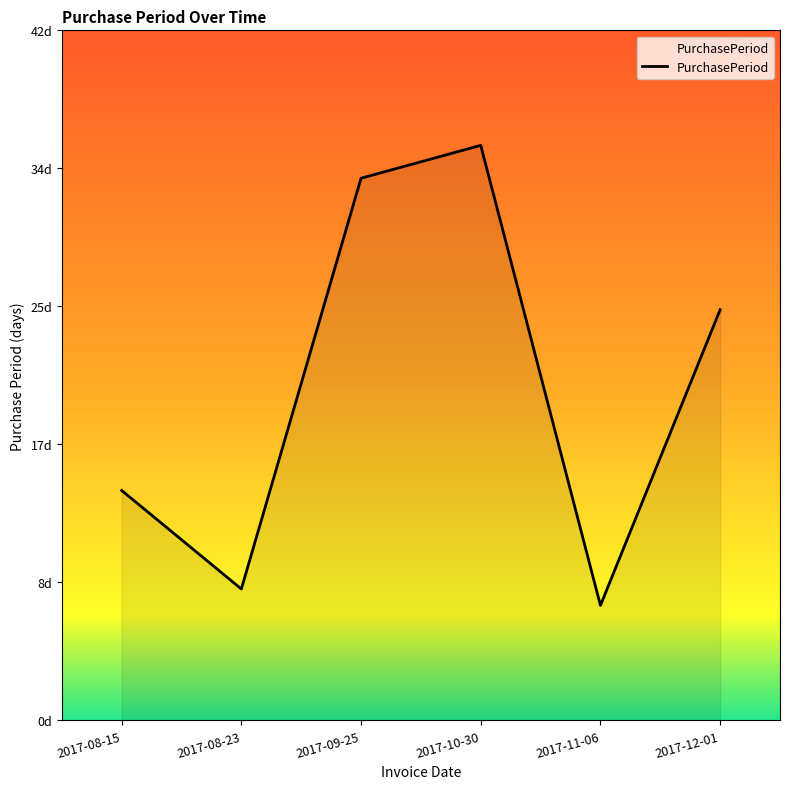

What is the label of the 5th point from the right?

2017-08-23